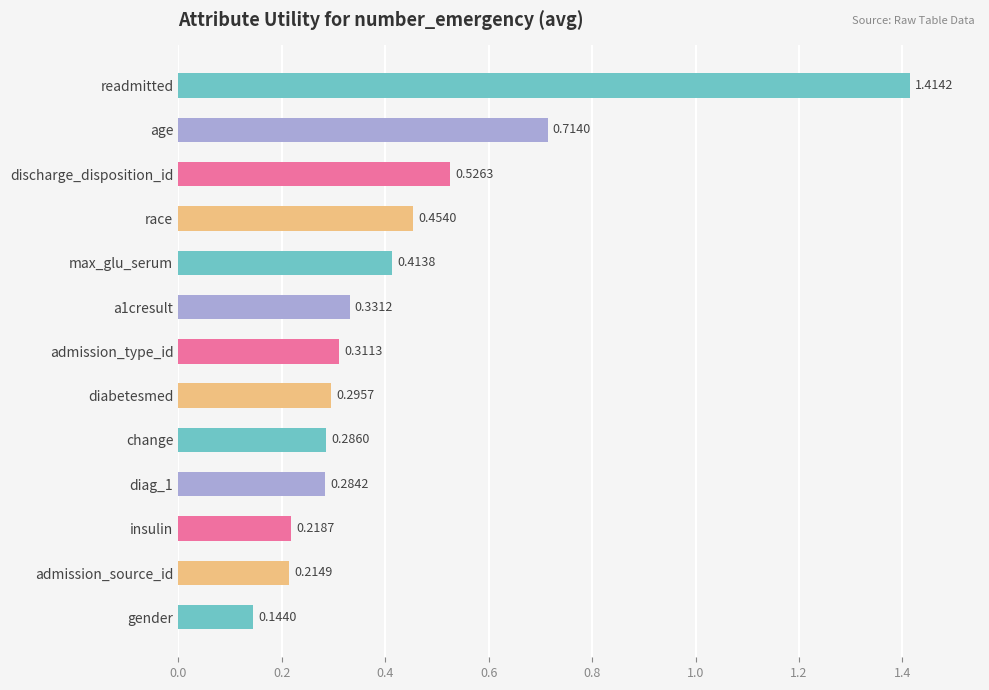

What is the label of the 8th bar from the top?

diabetesmed